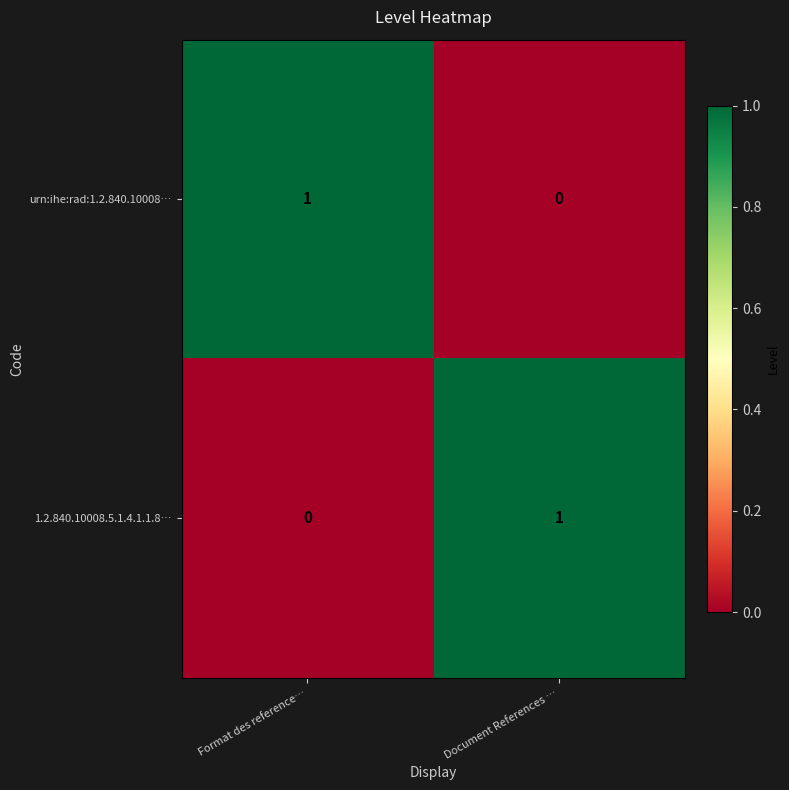

Is it true that 1.2.840.10008.5.1.4.1.1.8… equals 0 at Format des reference…?

True